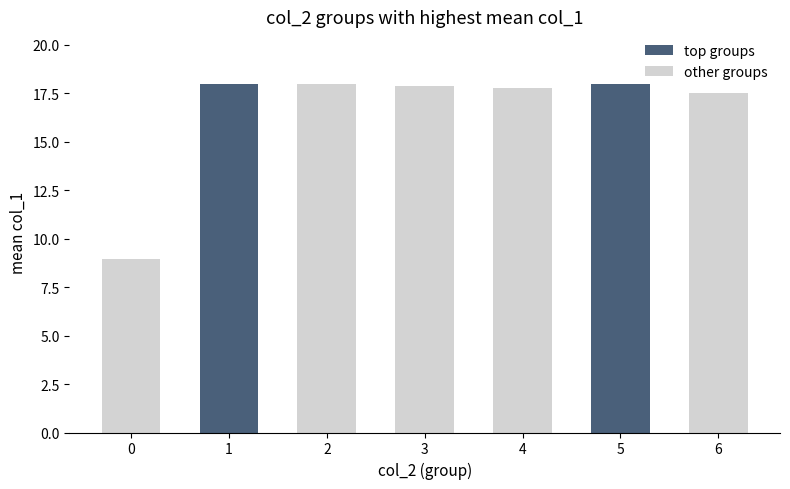

What is the average value?

16.6